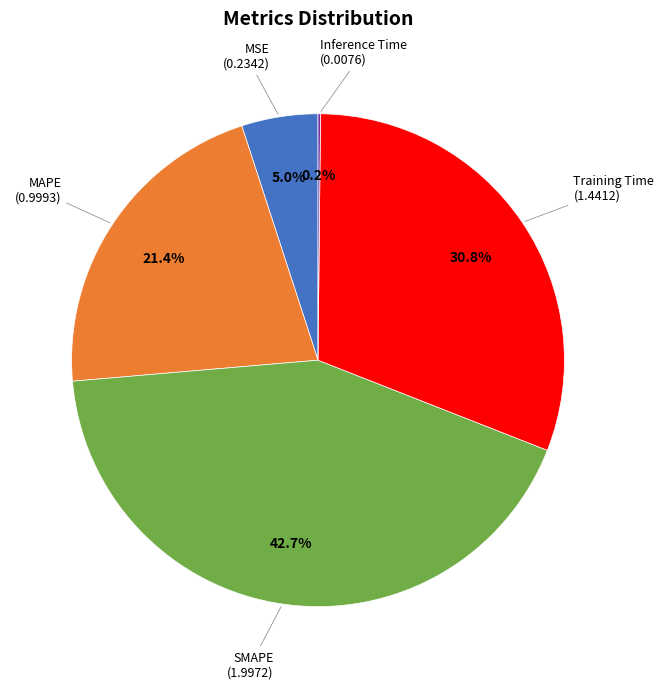

Is there any slice that represents more than half of the pie?

No